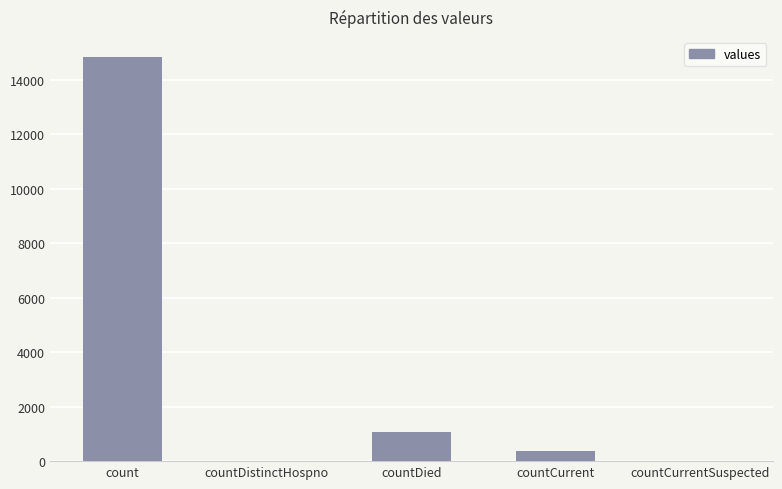

Reading left to right, transcribe all the data shown in this chart.

14832	0	1054	383	0